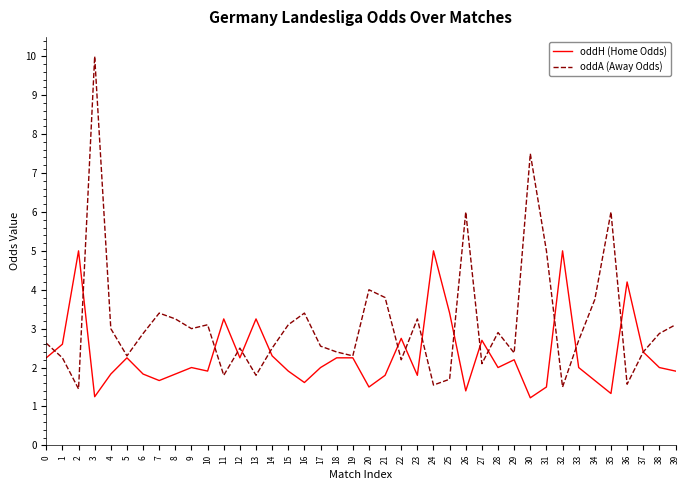

At which category is the sum across all series the highest?

3